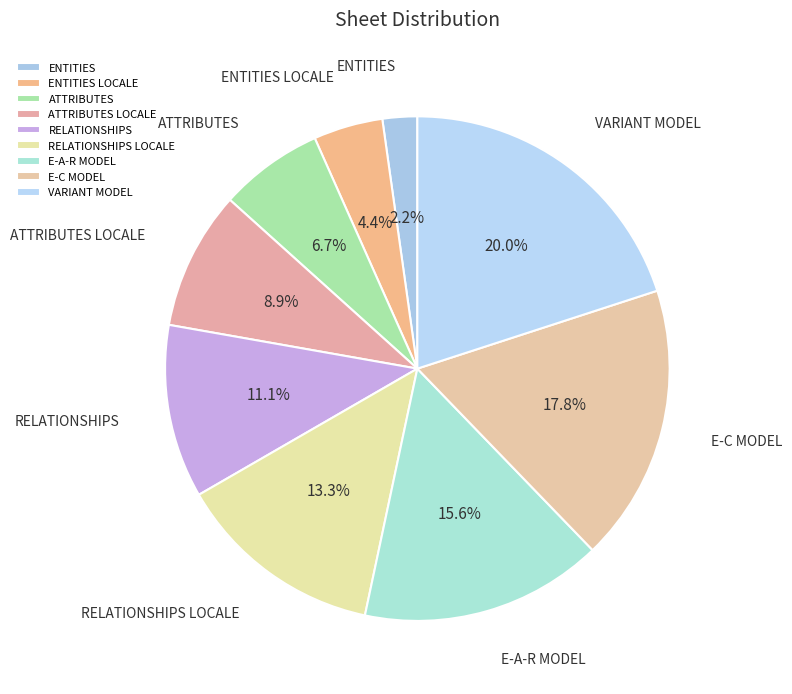

Approximately how many times larger is the value at E-C MODEL compared to ENTITIES LOCALE?

4.0